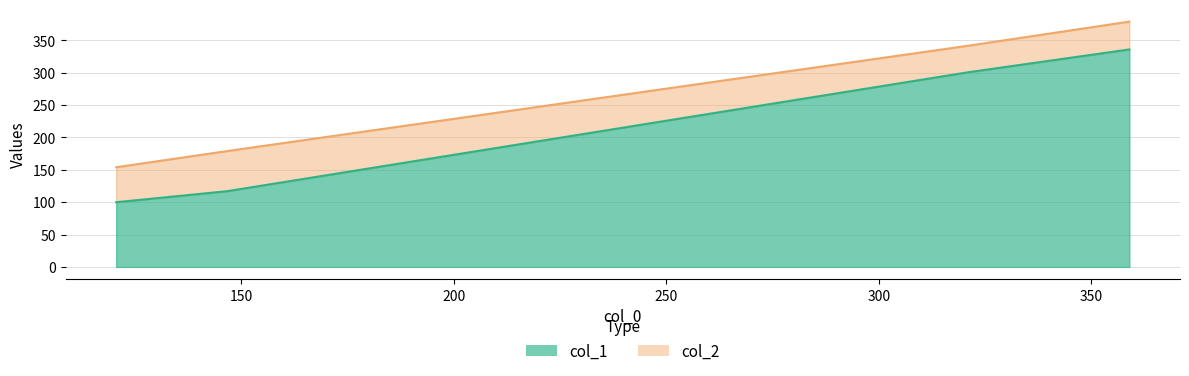

Is it true that col_2 equals 379 at 358.95238095238096?

True